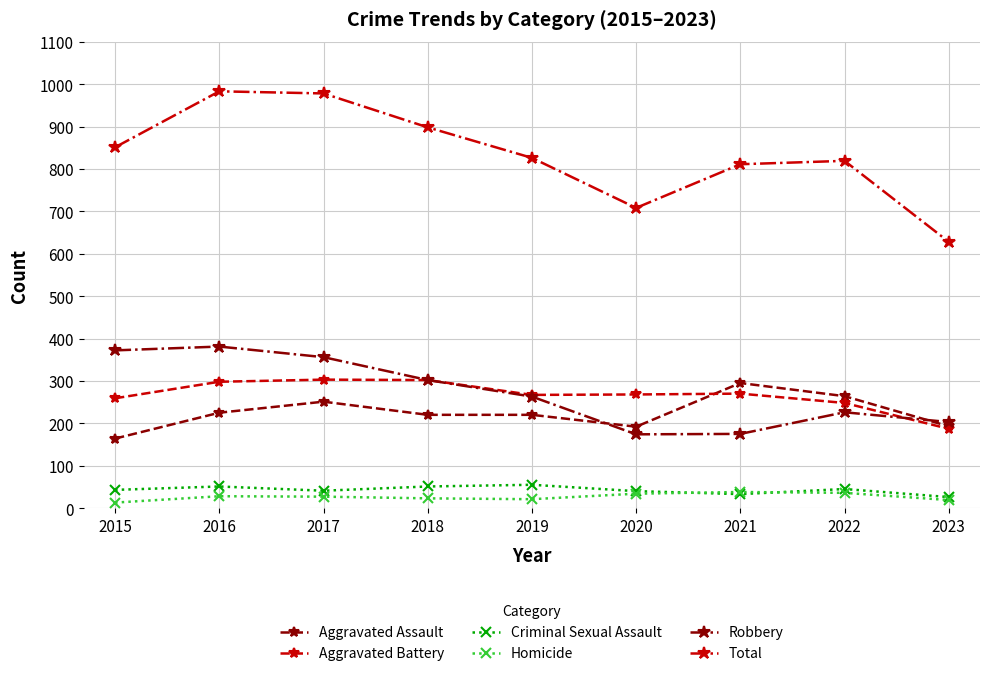

Is the value of Robbery at 2022 greater than the value of Aggravated Battery at 2017?

No